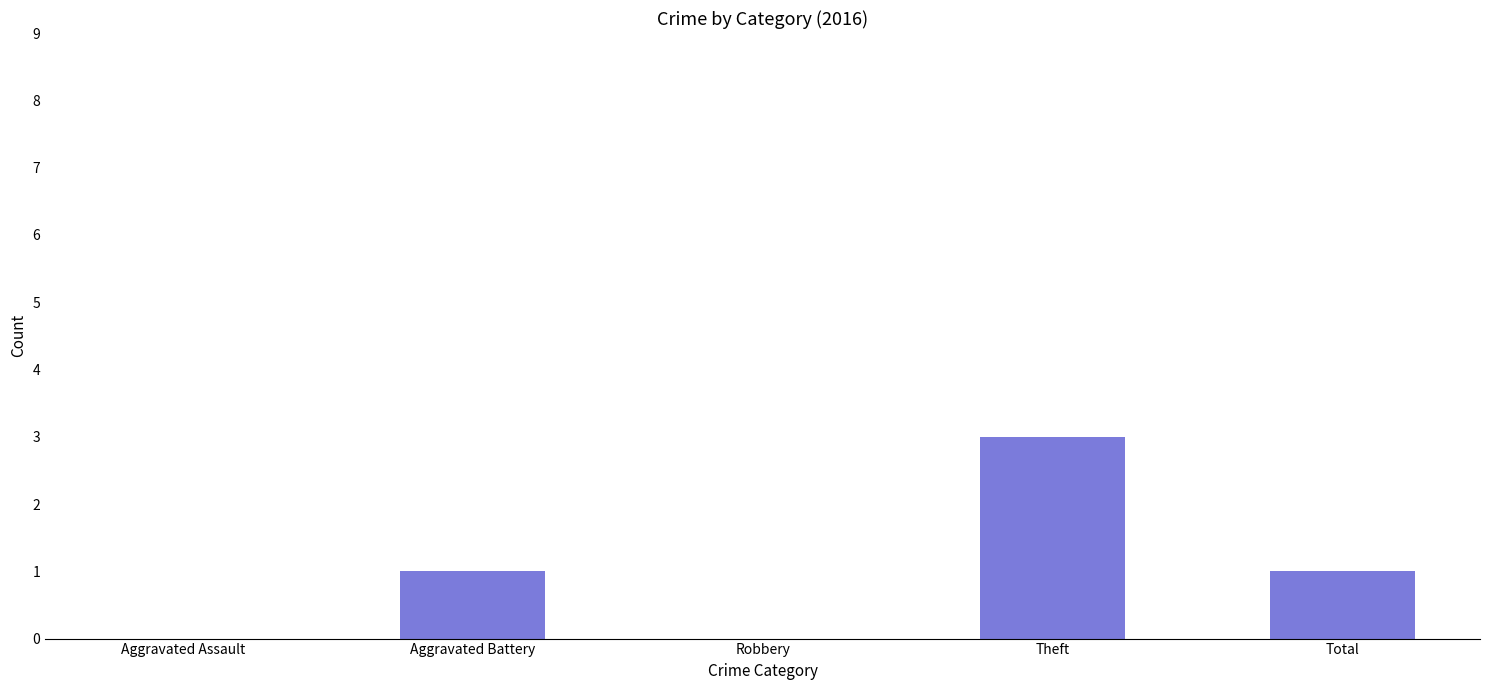

Does the chart contain stacked bars?

No